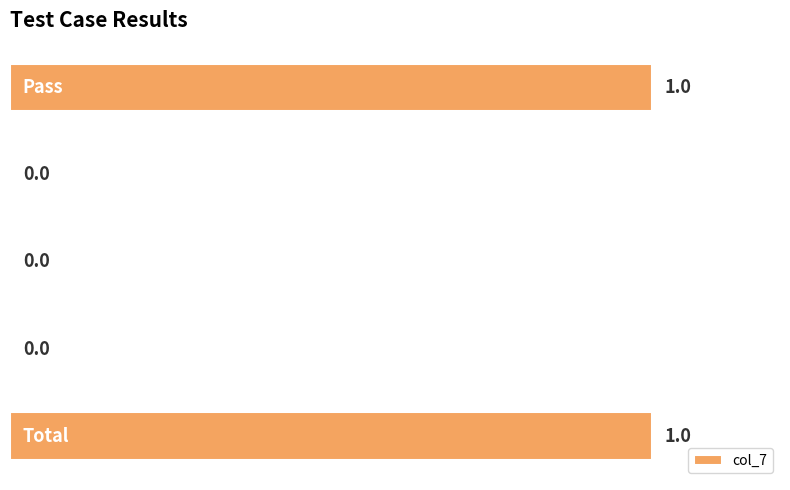

How many data points does each series have?

5